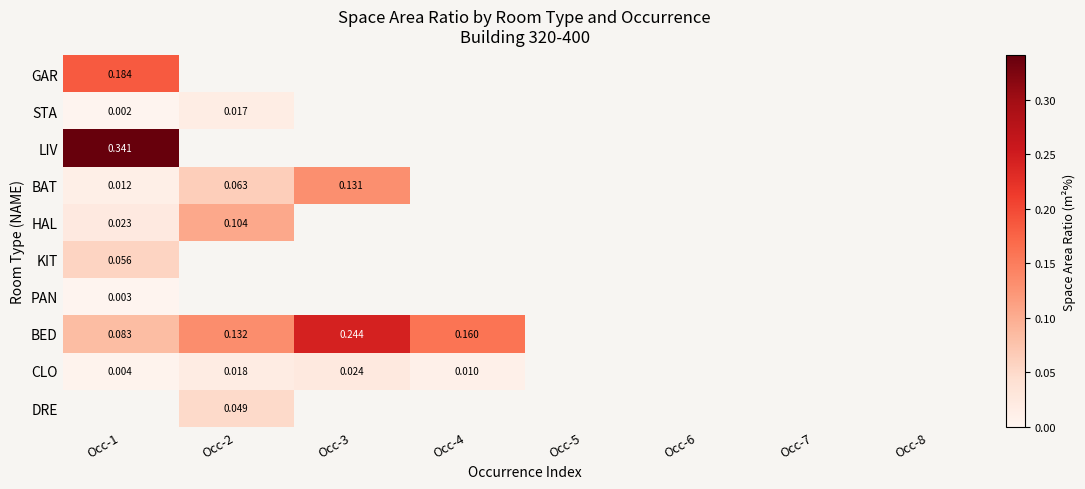

Is the value of PAN at Occ-5 greater than the value of BAT at Occ-1?

No